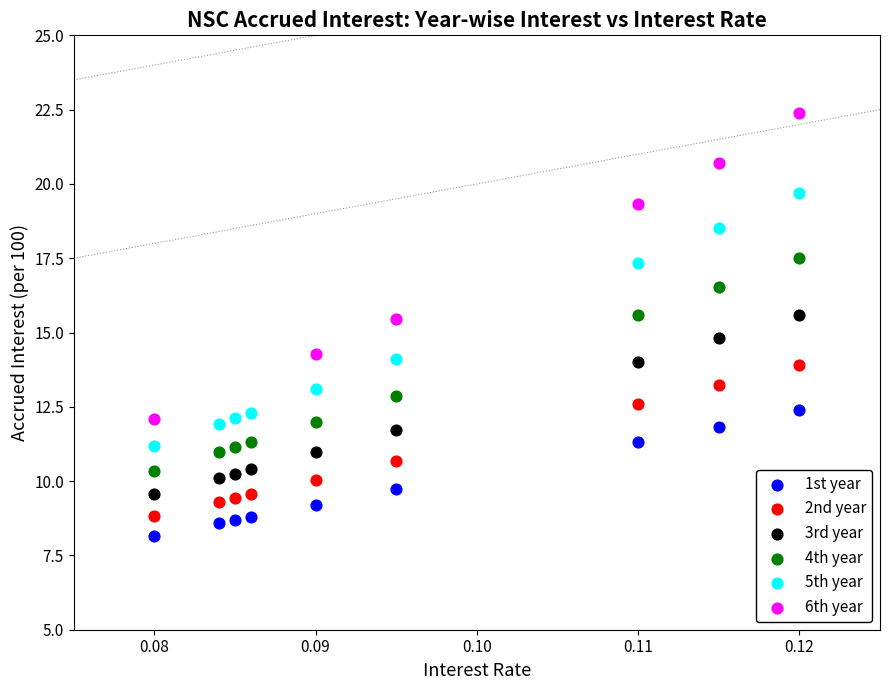

Which series has the largest Y range (max minus min)?

6th year